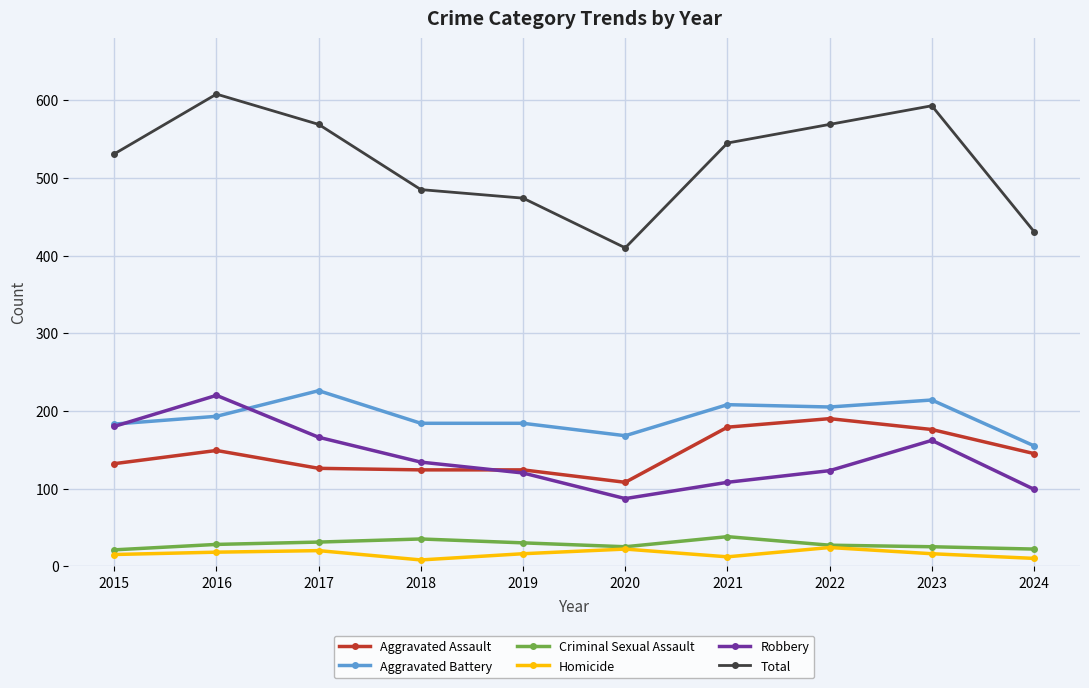

How many values in the Homicide series are below 16?

4